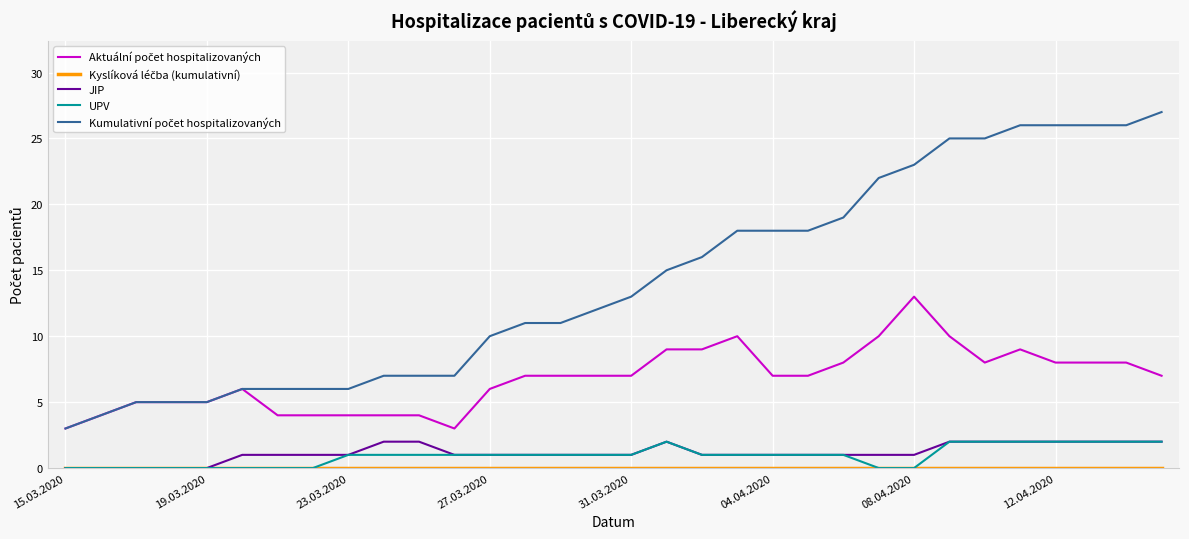

What is the maximum value shown in the chart?

27